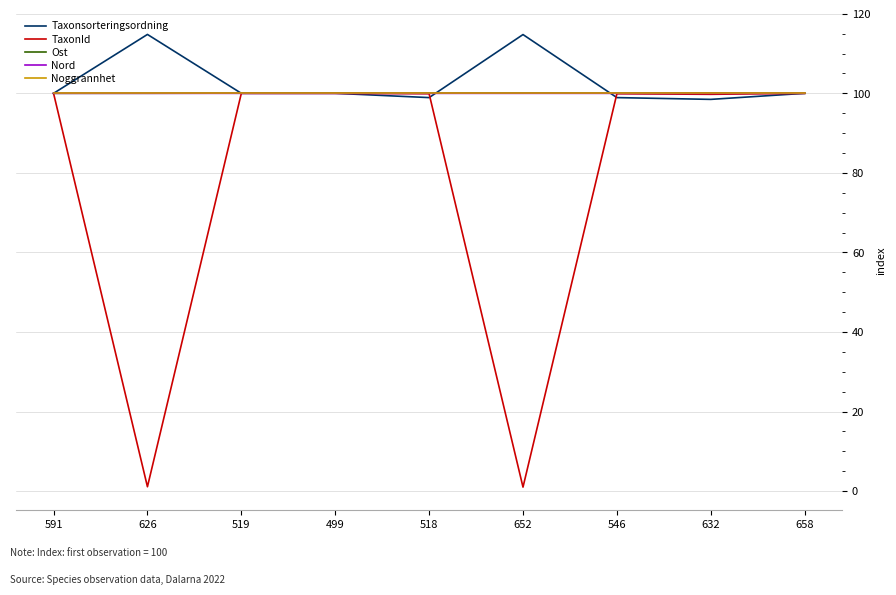

True or false: Ost has a value of 23.4 at 632.

False